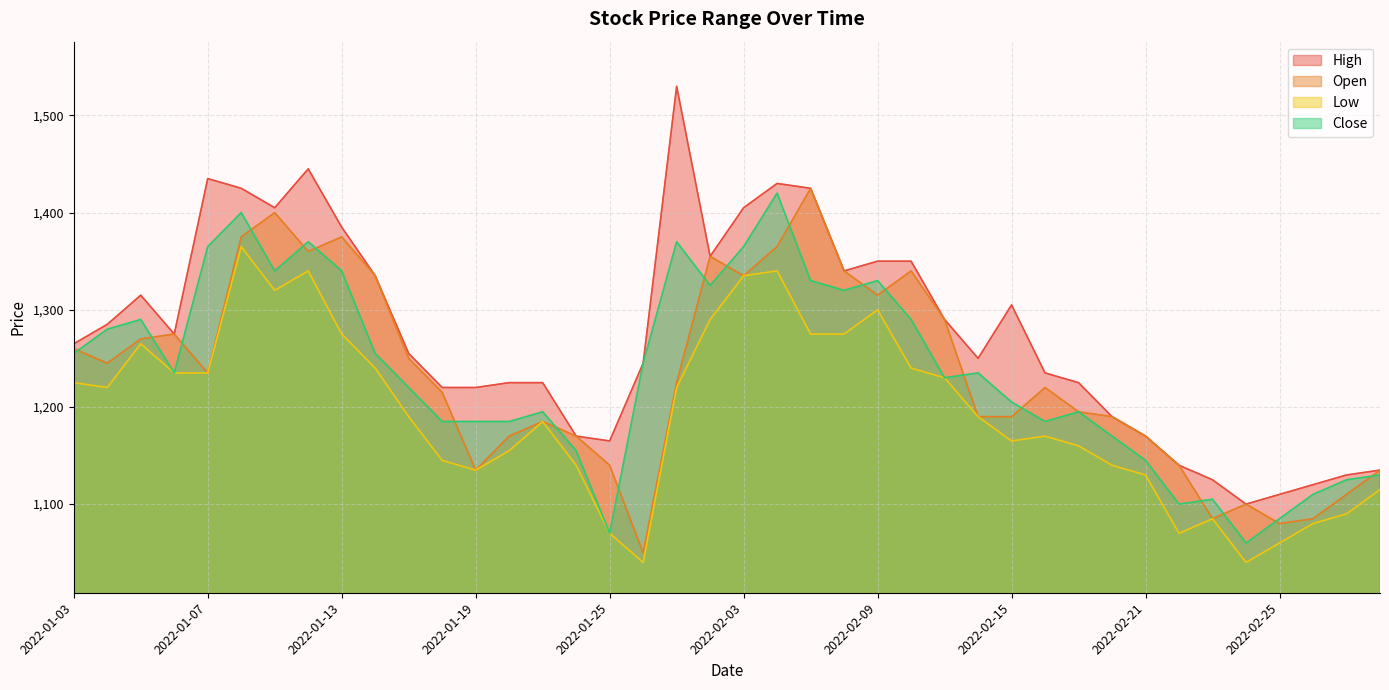

Where is Open nearest to the value 1237?

2022-01-07